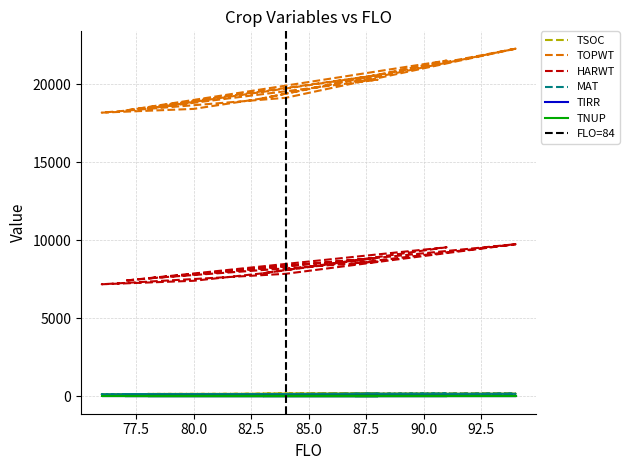

Is the value of TOPWT at 83 greater than the value of HARWT at 88?

Yes